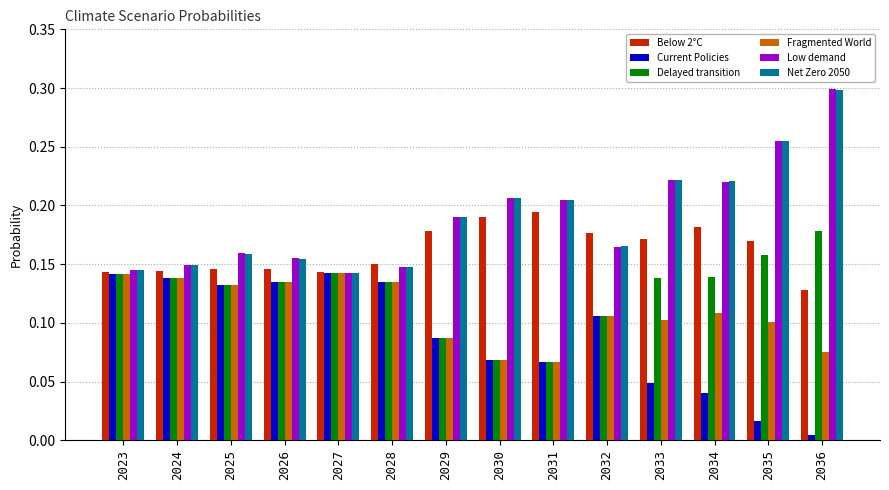

Is it true that Delayed transition equals 0.2 at 2034?

False